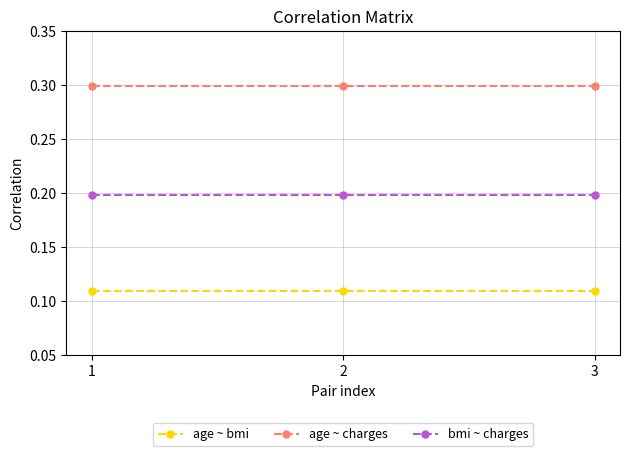

What is the maximum value shown in the chart?

0.3